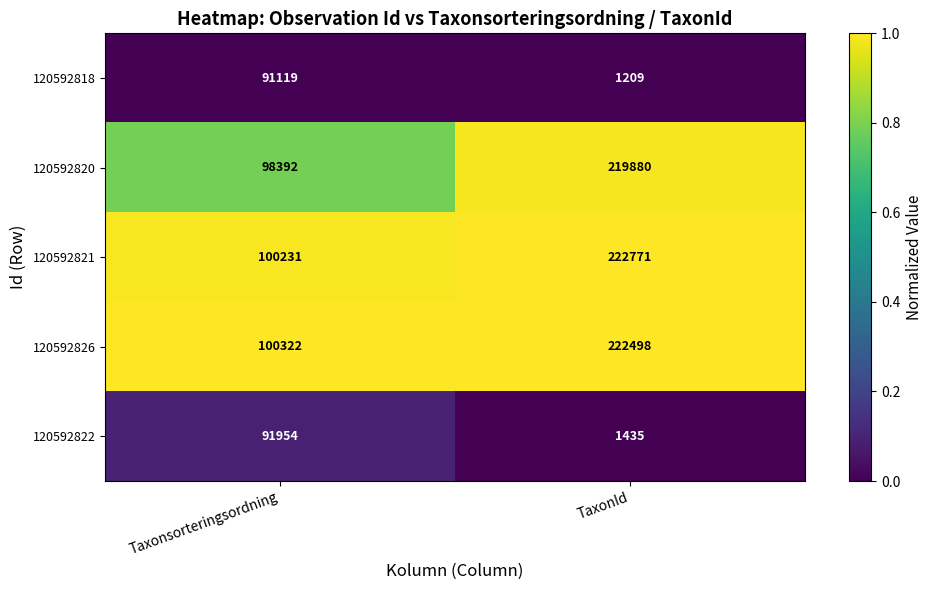

At which category does the chart reach its minimum across all series?

TaxonId